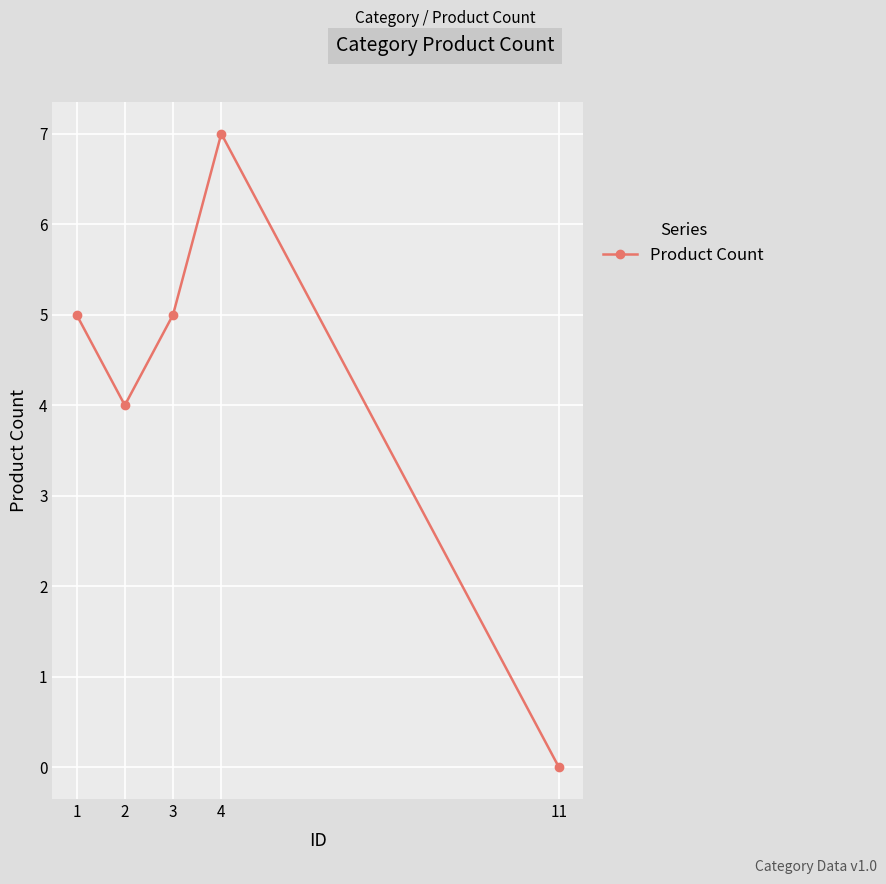

How many values are between 4 and 5?

3